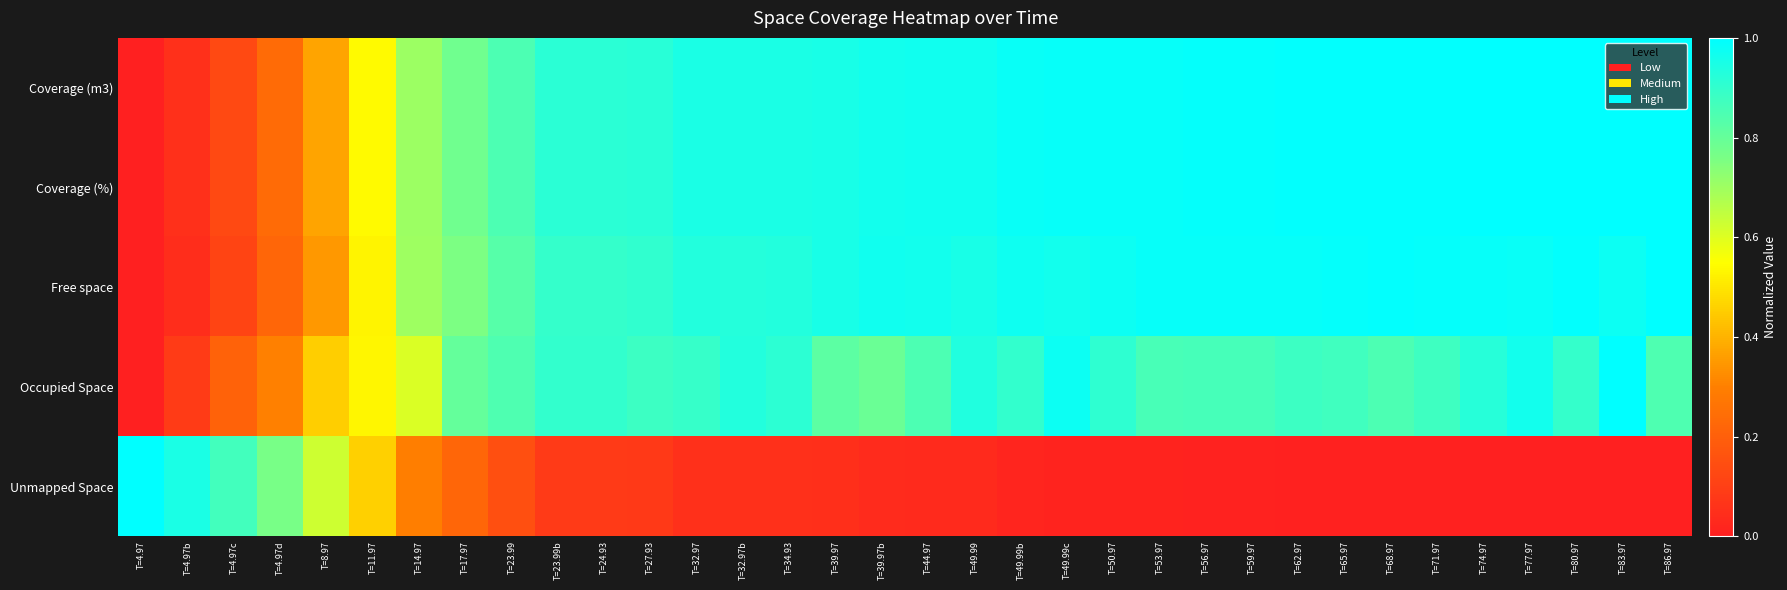

At which category is the sum across all series the highest?

T=83.97